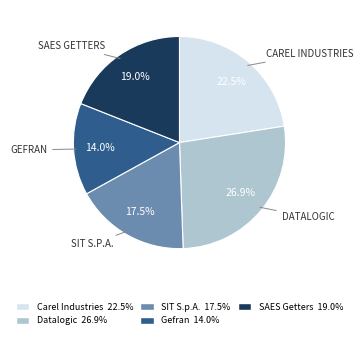

Count the number of slices in the pie.

5